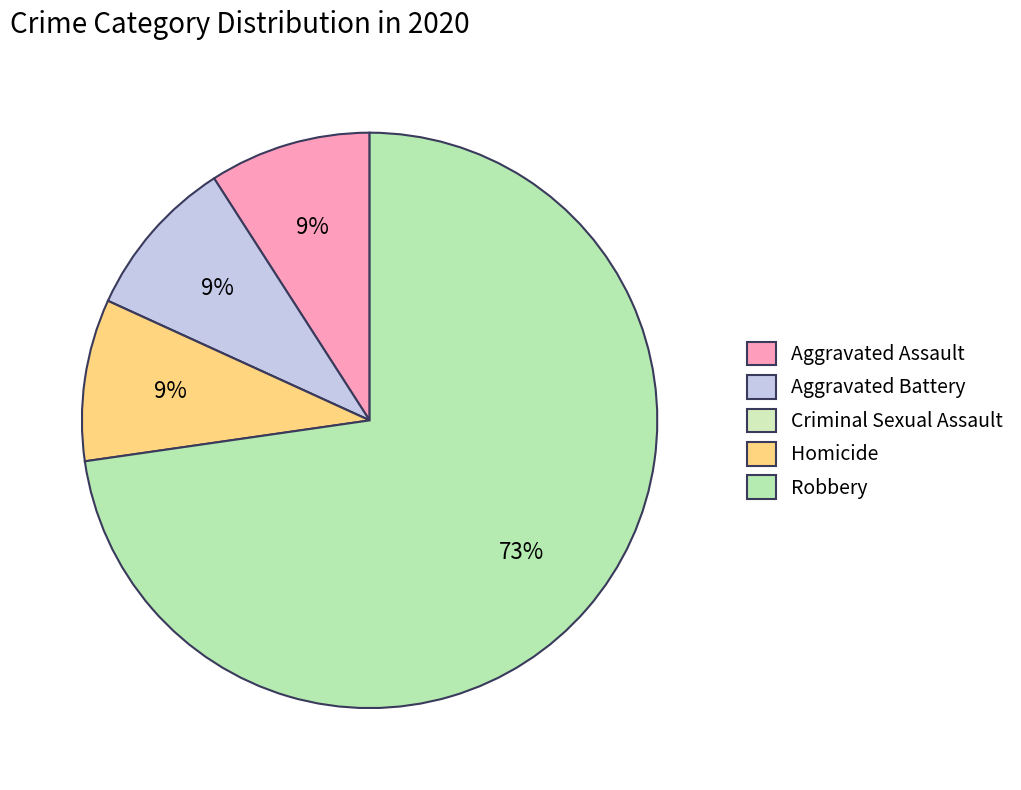

The Criminal Sexual Assault slice represents 0% of the pie. True or false?

True